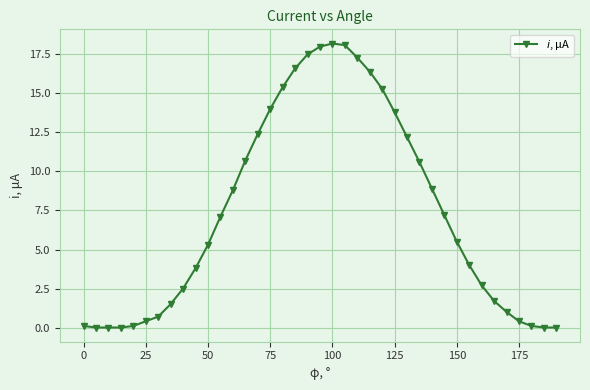

How many distinct data groups are displayed?

1